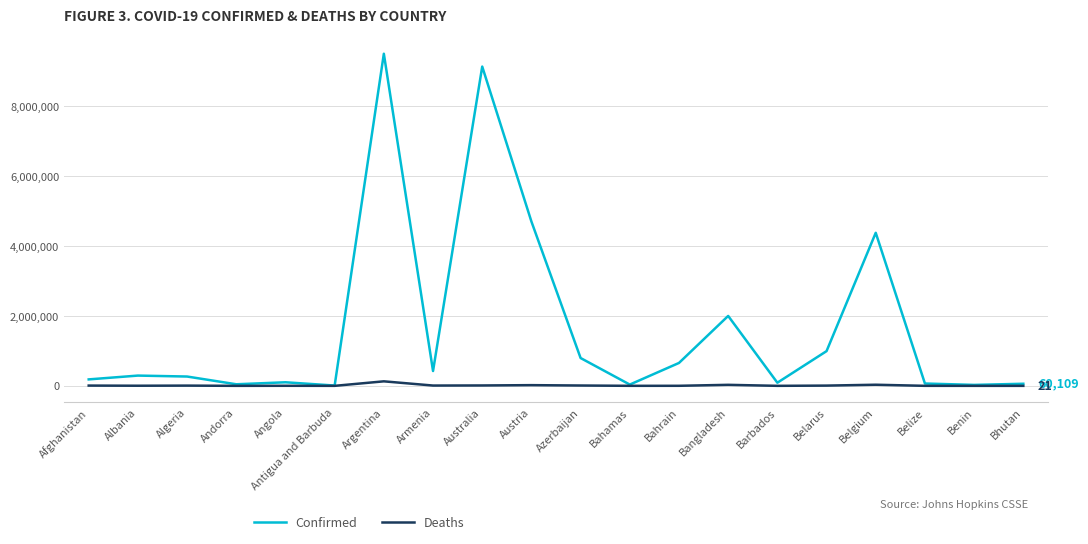

List the series in order of their overall mean, lowest first.

Deaths, Confirmed